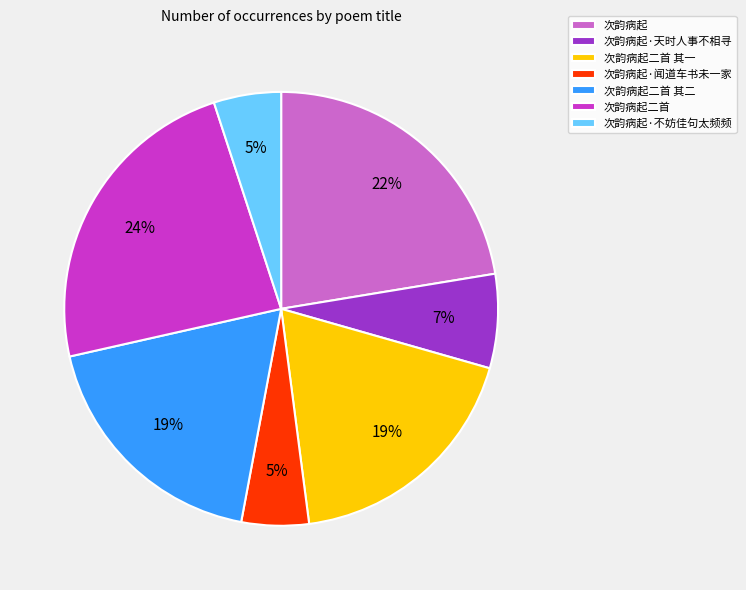

Between 次韵病起二首 and 次韵病起二首 其二, which is larger?

次韵病起二首